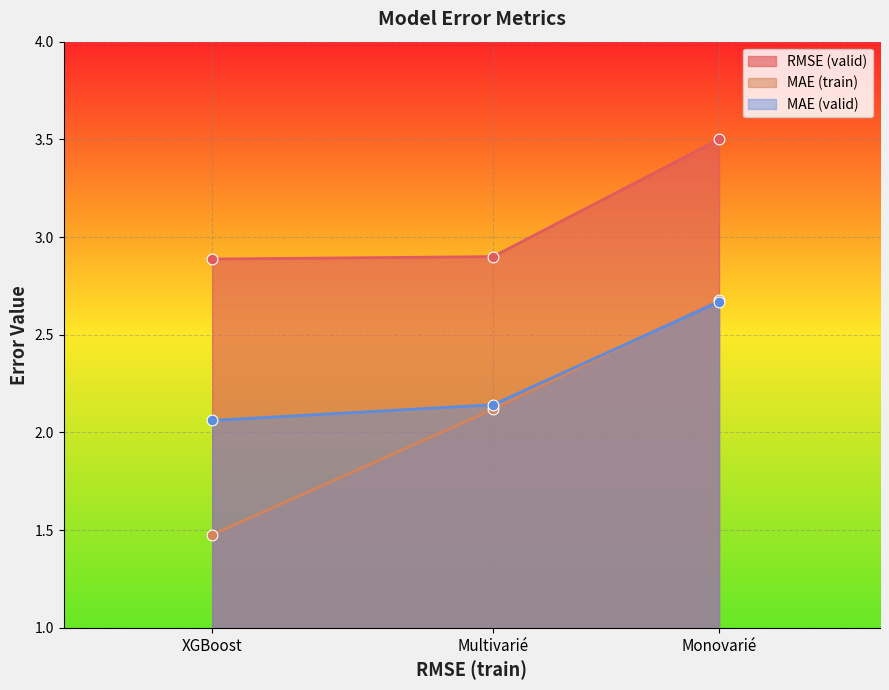

At which category is the sum across all series the highest?

Monovarié